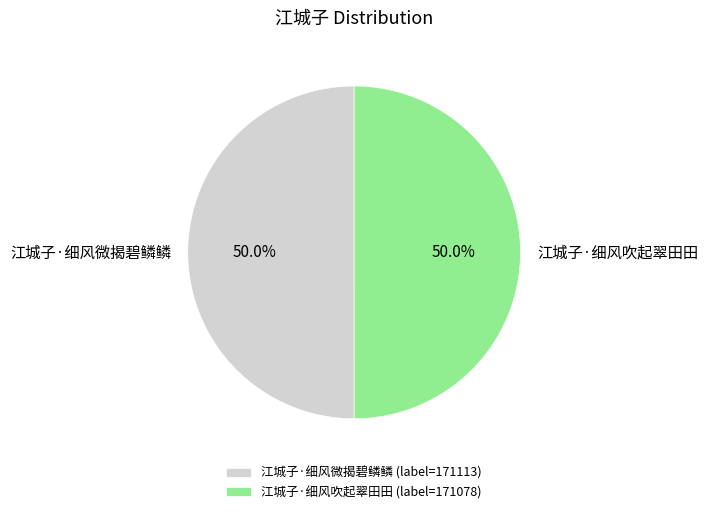

Count the number of slices in the pie.

2